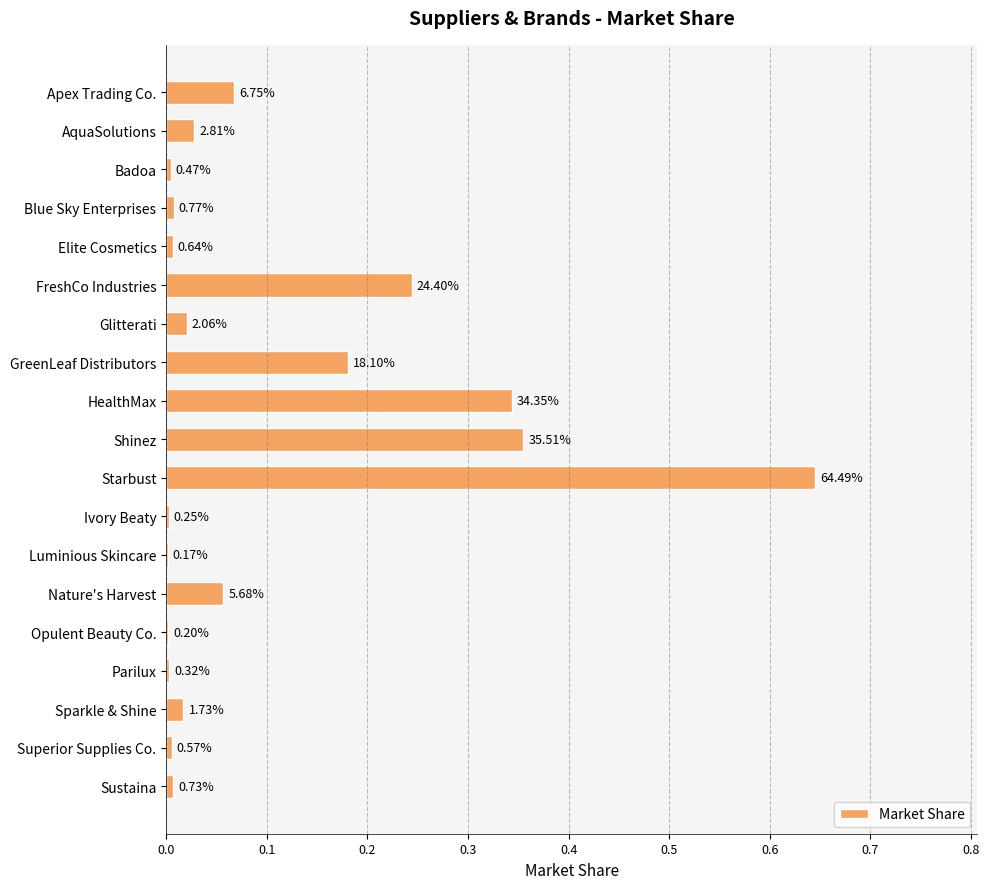

Are the bars horizontal?

Yes